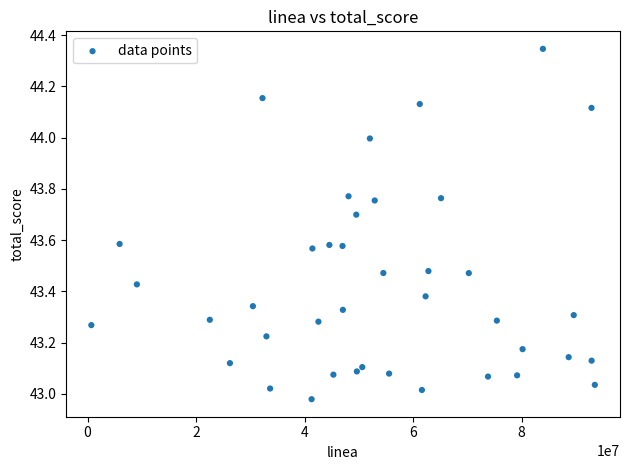

What is the range of X values (max minus min)?

92815102.0